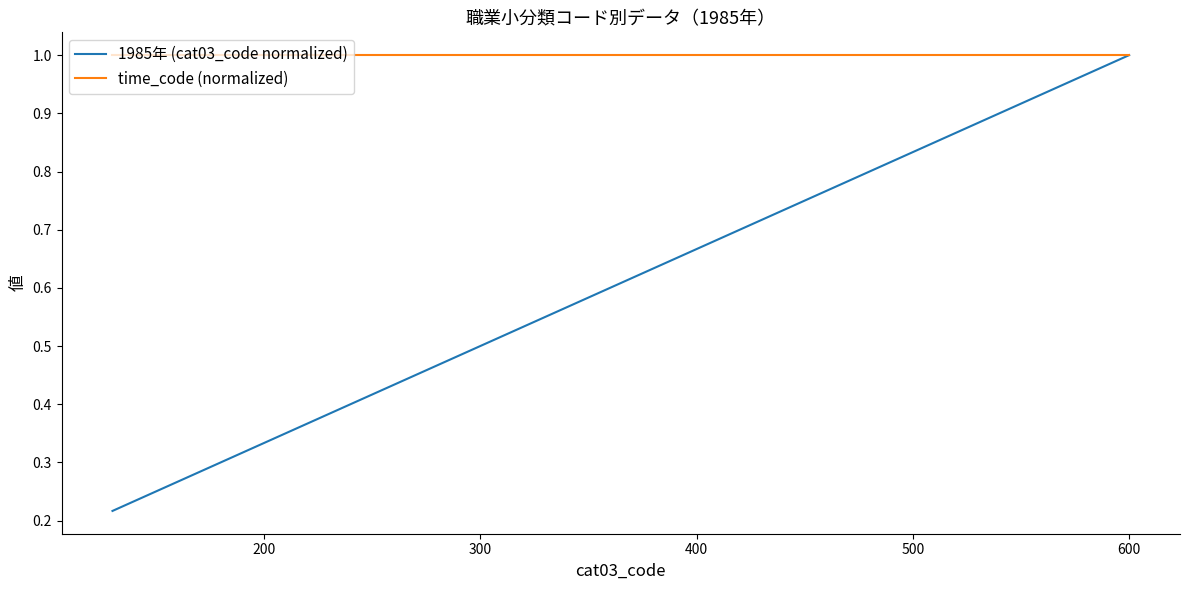

Which series has the largest total across all categories?

time_code (normalized)